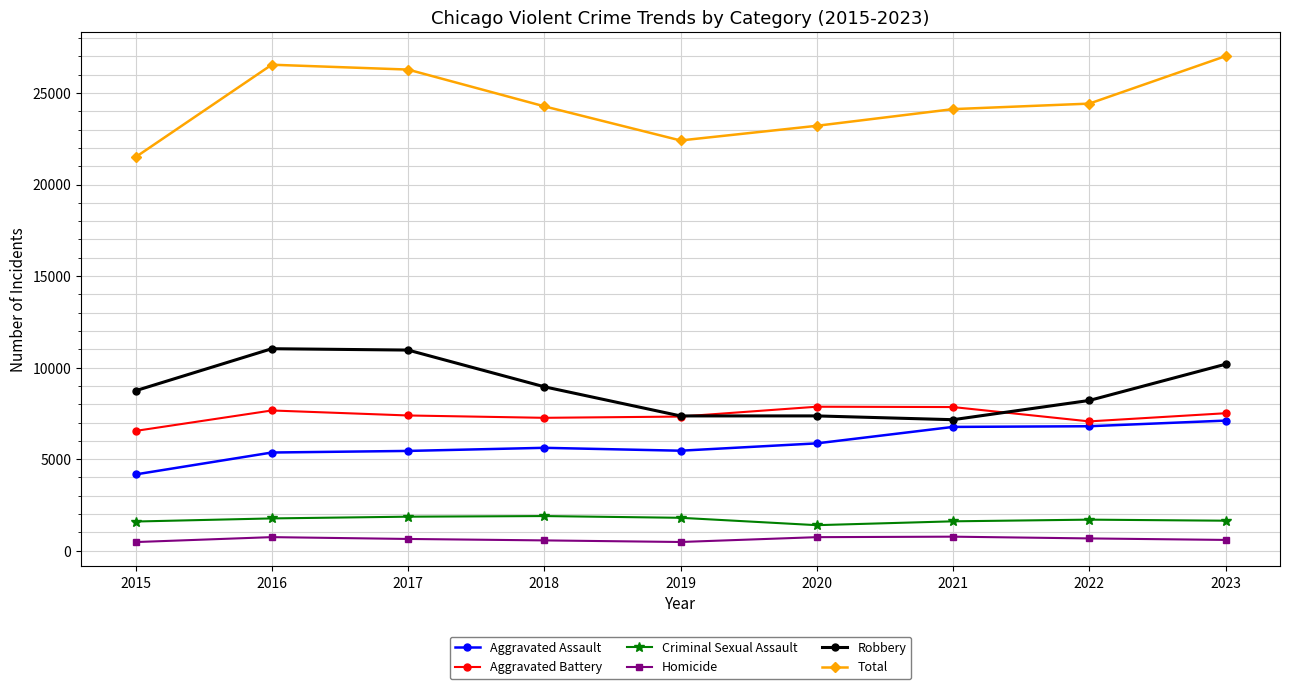

How many lines are shown in the chart?

6